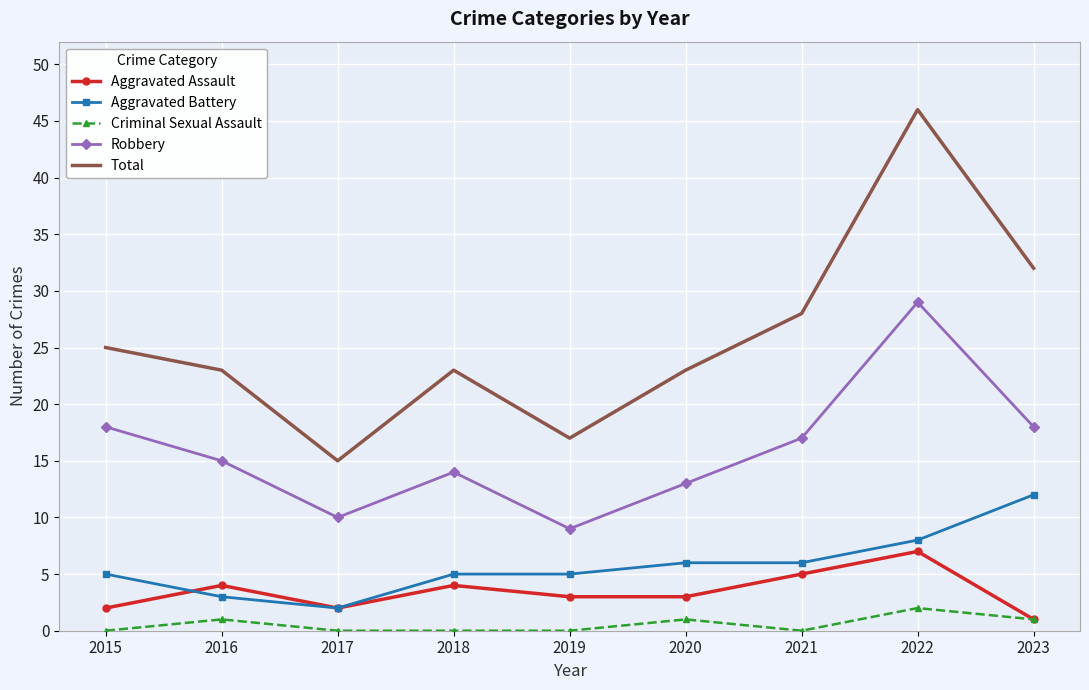

What is the maximum value for Aggravated Assault?

7